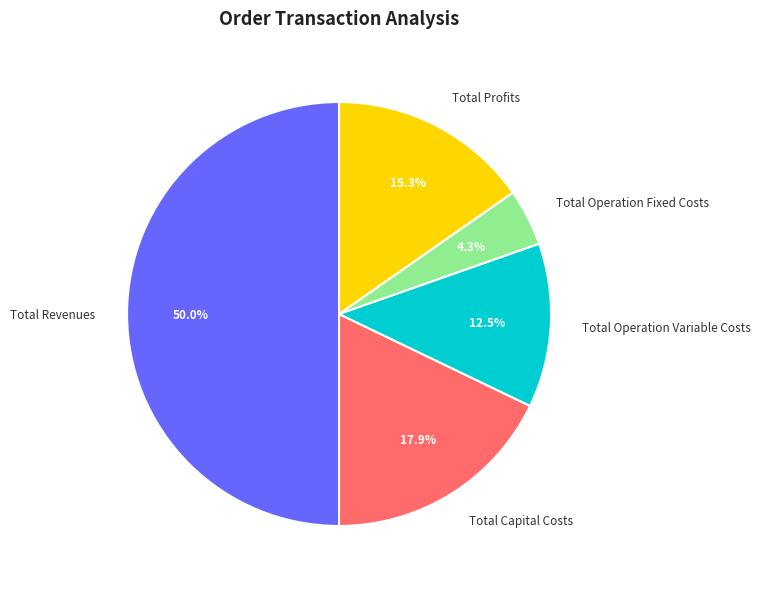

Rank the categories by value from highest to lowest.

Total Revenues, Total Capital Costs, Total Profits, Total Operation Variable Costs, Total Operation Fixed Costs